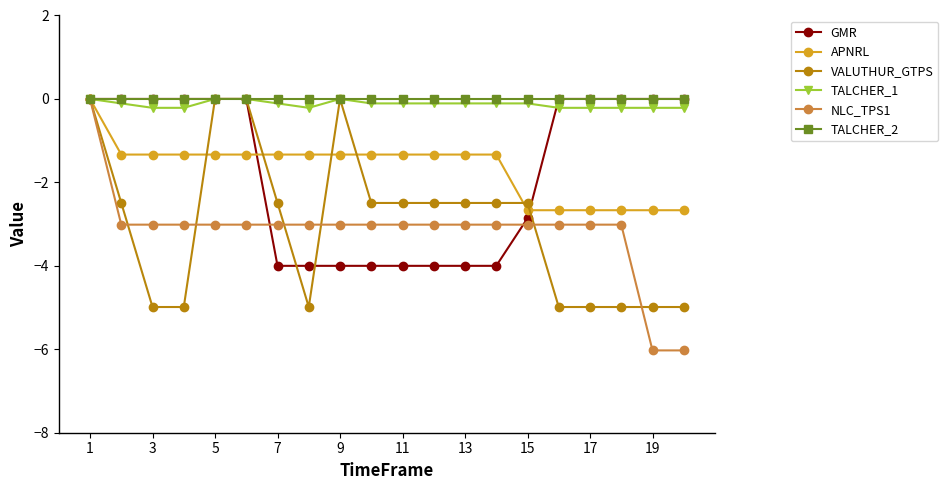

What is the smallest value displayed?

-6.0